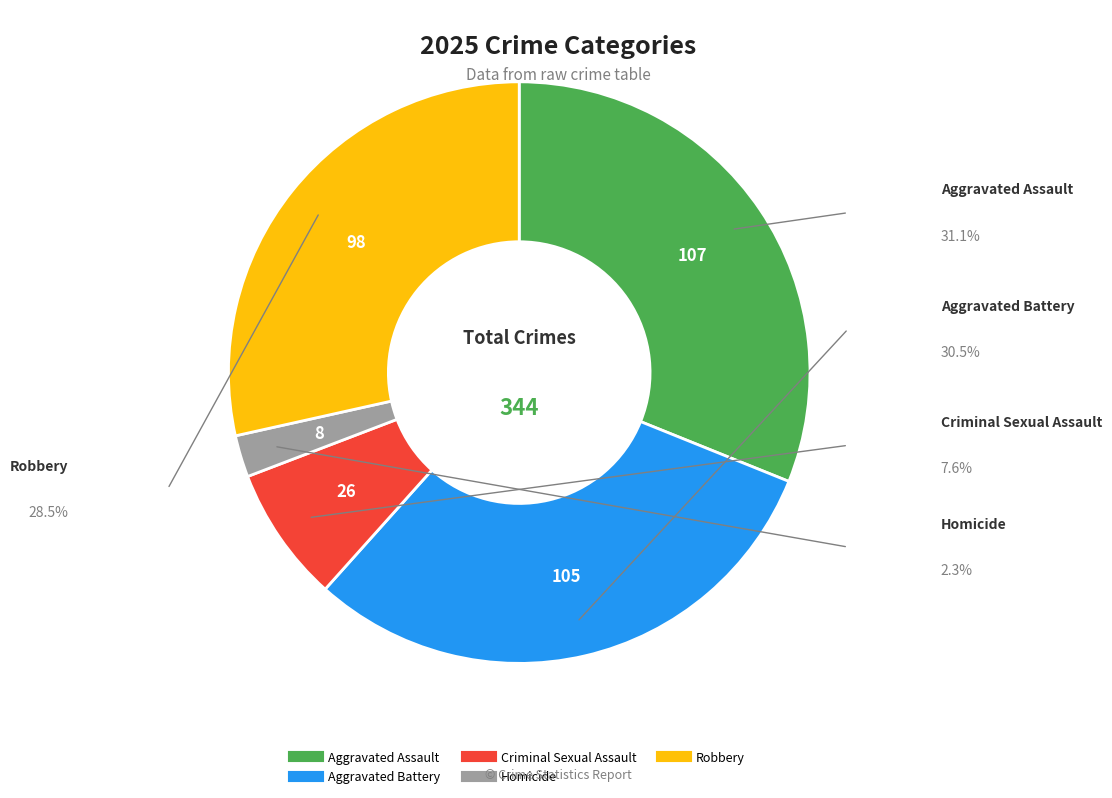

Do Criminal Sexual Assault and Homicide together represent more than half of the pie?

No